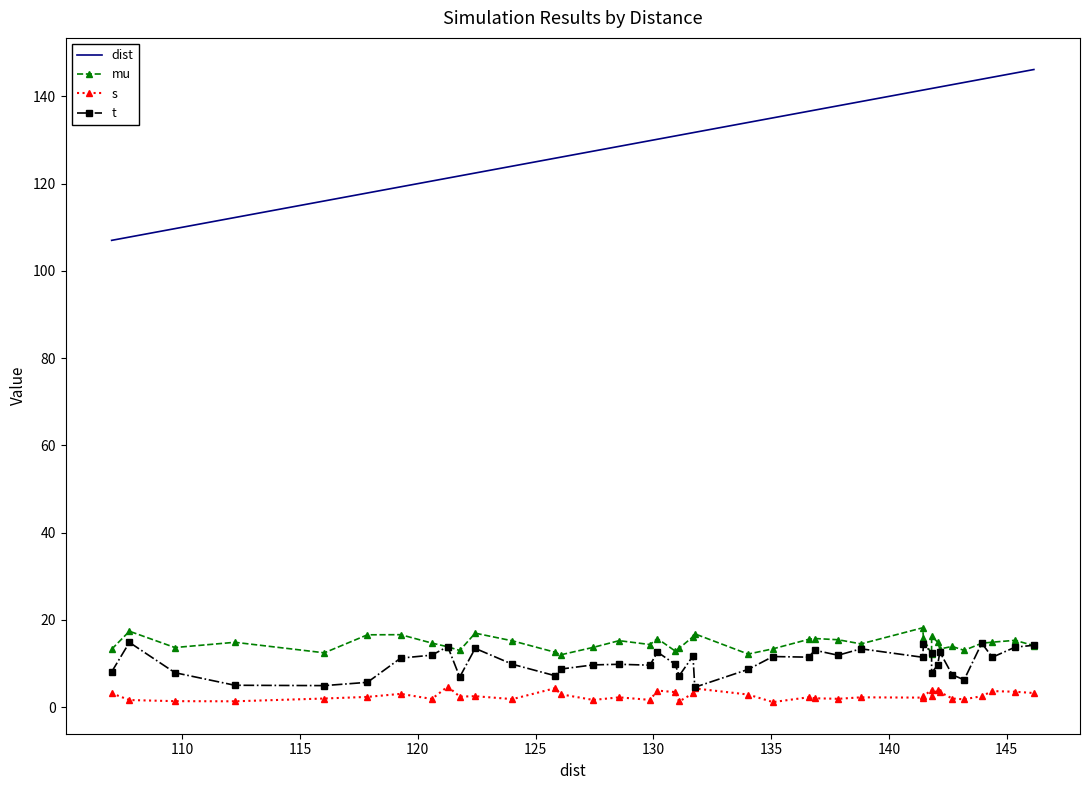

True or false: mu and dist cross at least once.

False